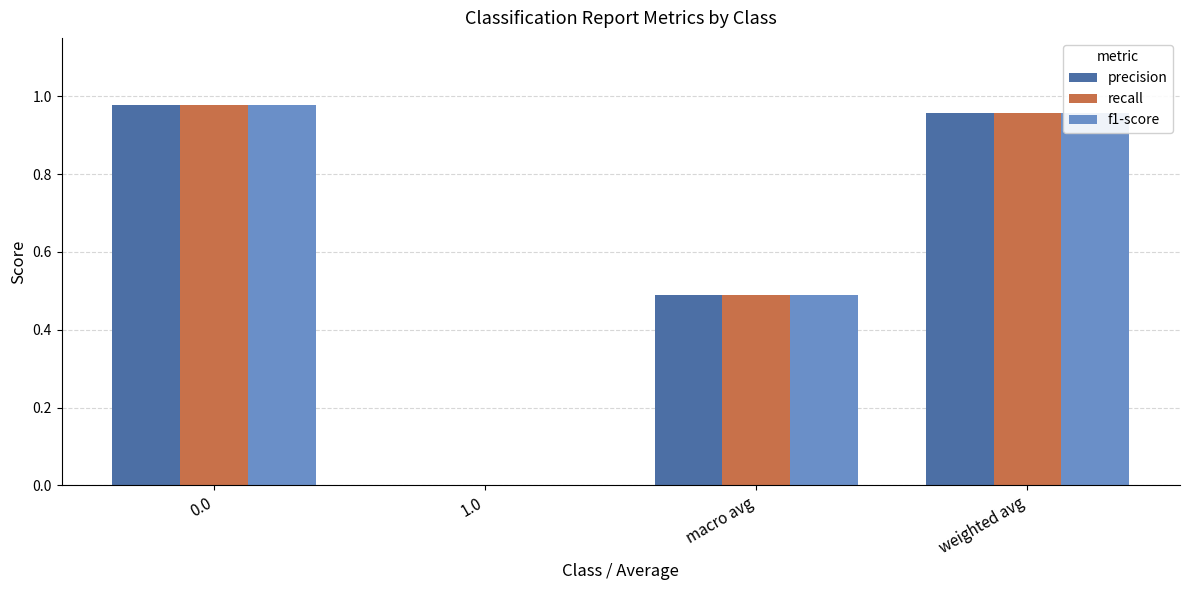

True or false: recall has a value of 0.7 at macro avg.

False